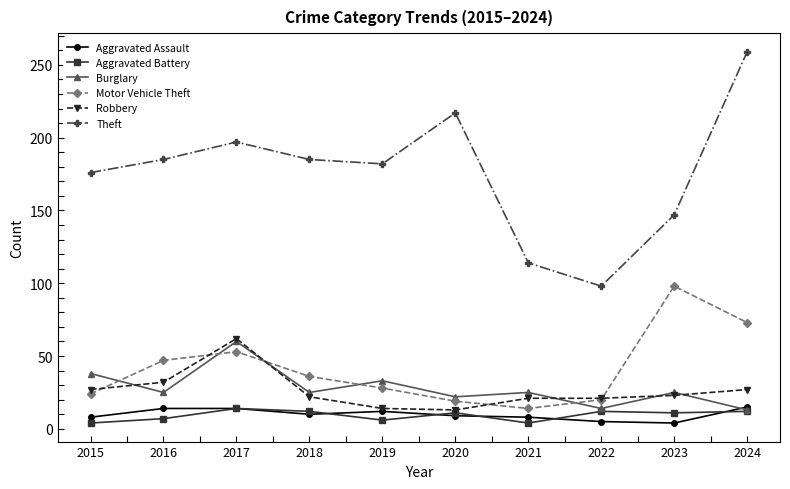

True or false: Theft has more than 0 interior local peaks.

True